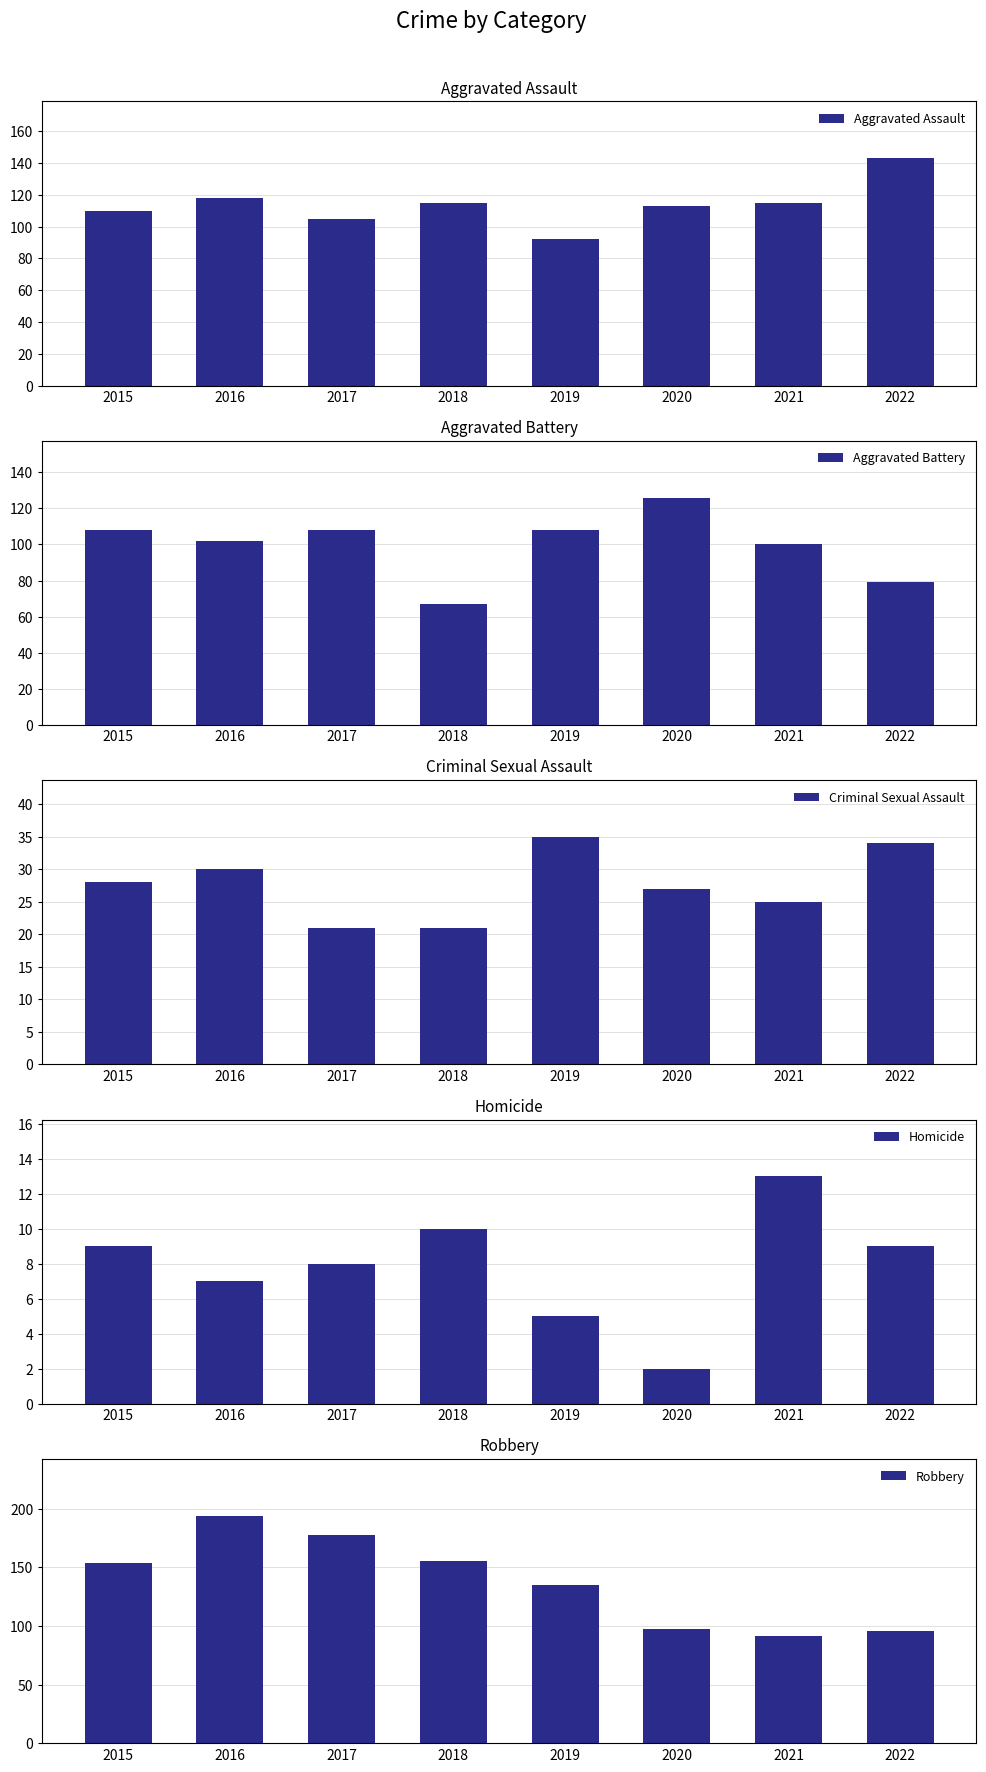

Between 2018 and 2022, which series saw the biggest shift?

Robbery